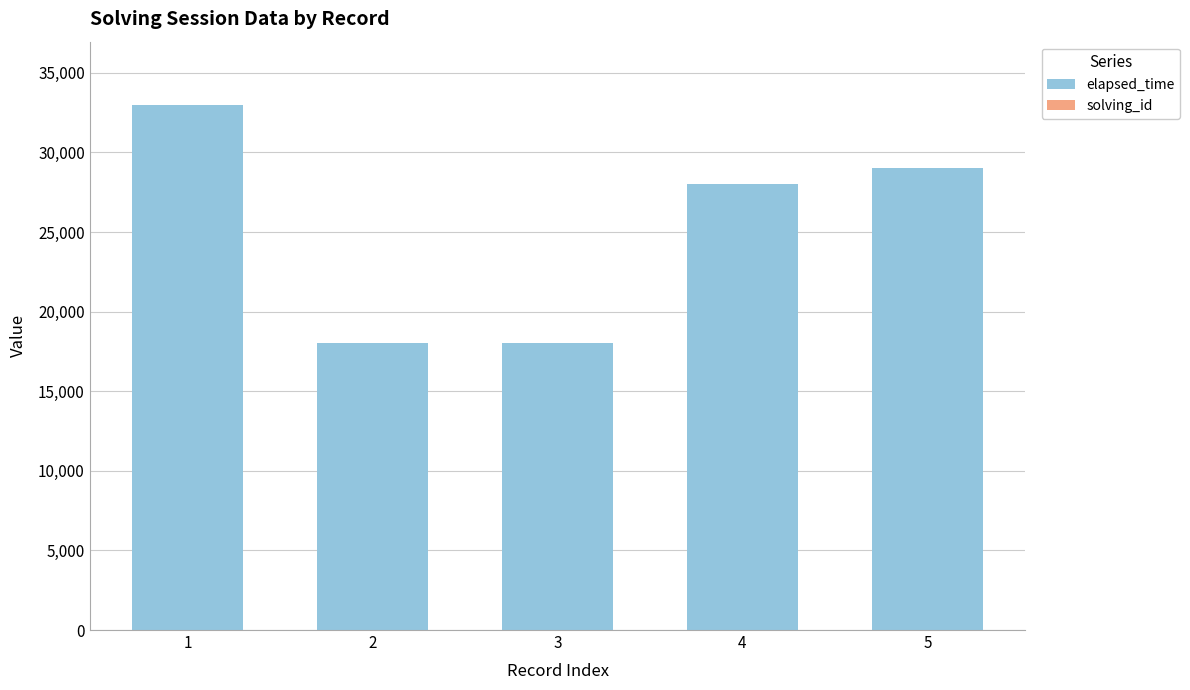

The value of elapsed_time at 1 is 33000. True or false?

True